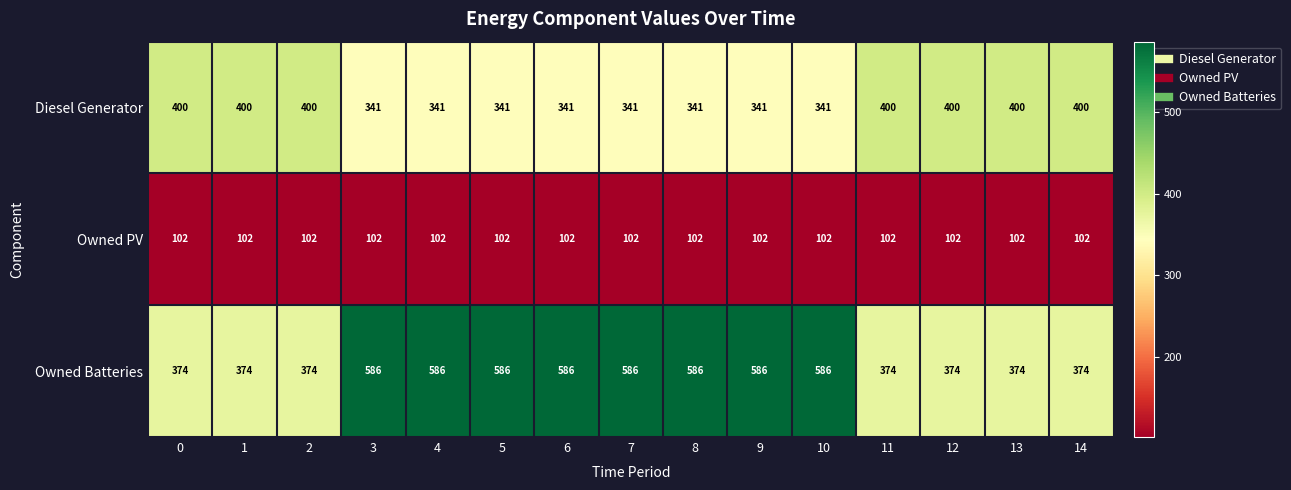

What is the maximum value shown in the chart?

586